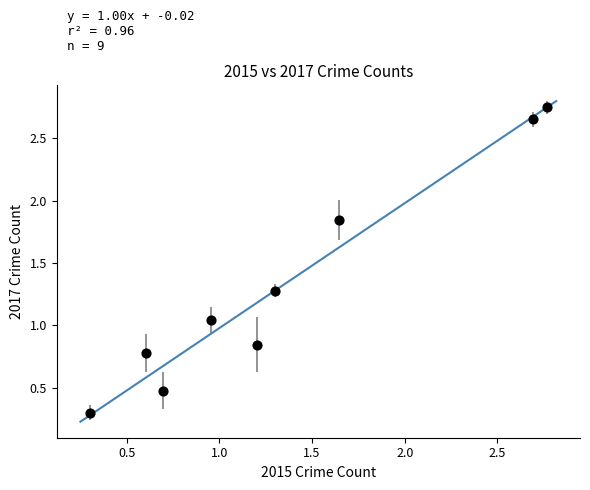

What is the range of X values (max minus min)?

2.5